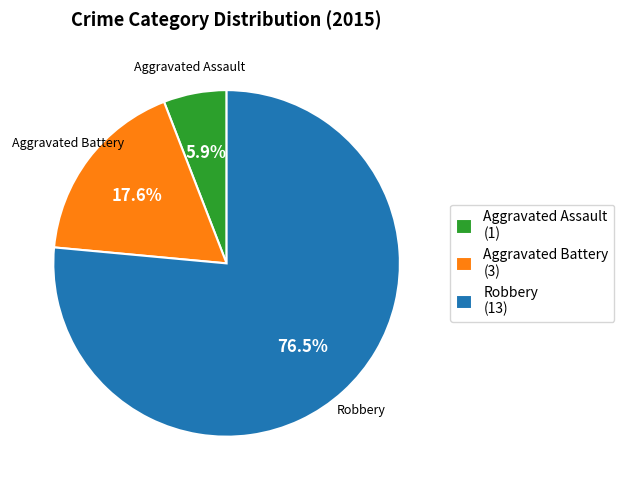

To the nearest percent, what is the average slice percentage?

33%